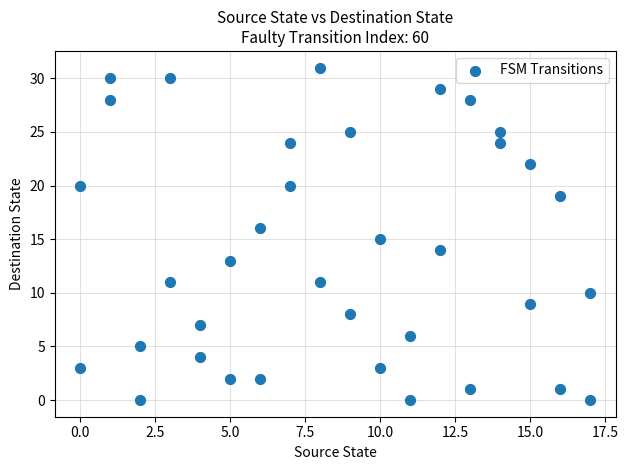

What is the range of X values (max minus min)?

17